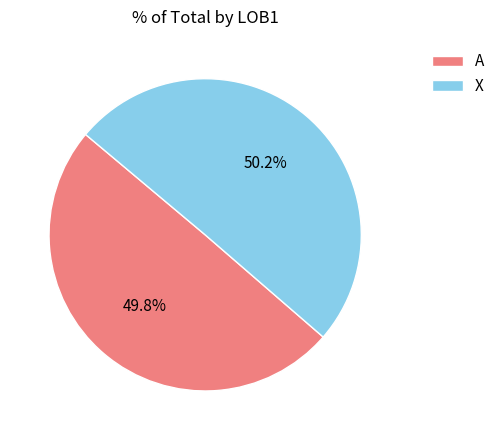

How many segments does this pie chart have?

2